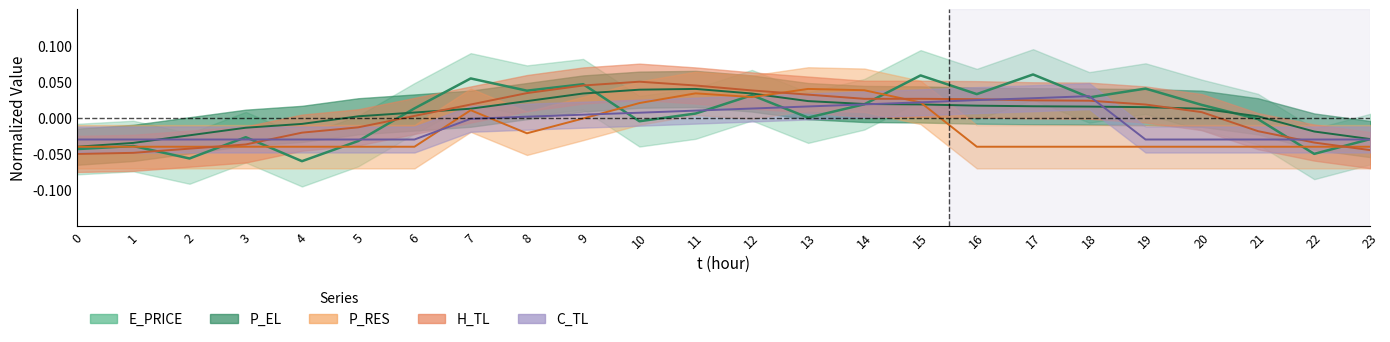

How many lines are shown in the chart?

5